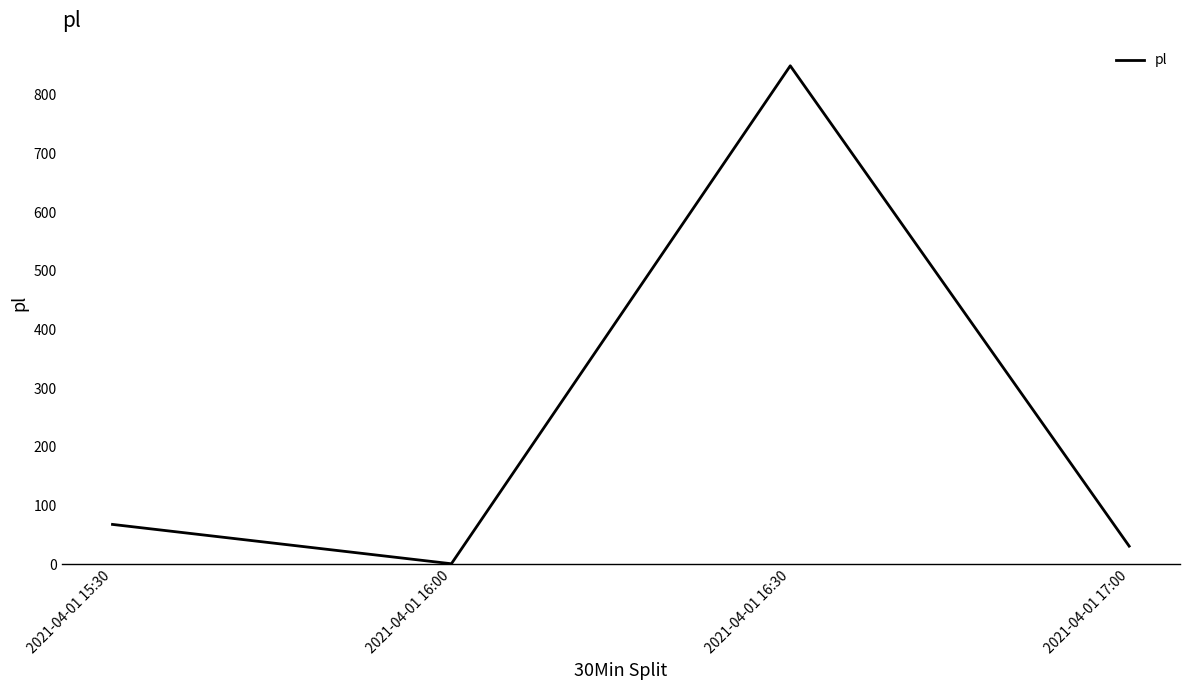

Reading left to right, extract all data points from this chart.

68	1	849	31